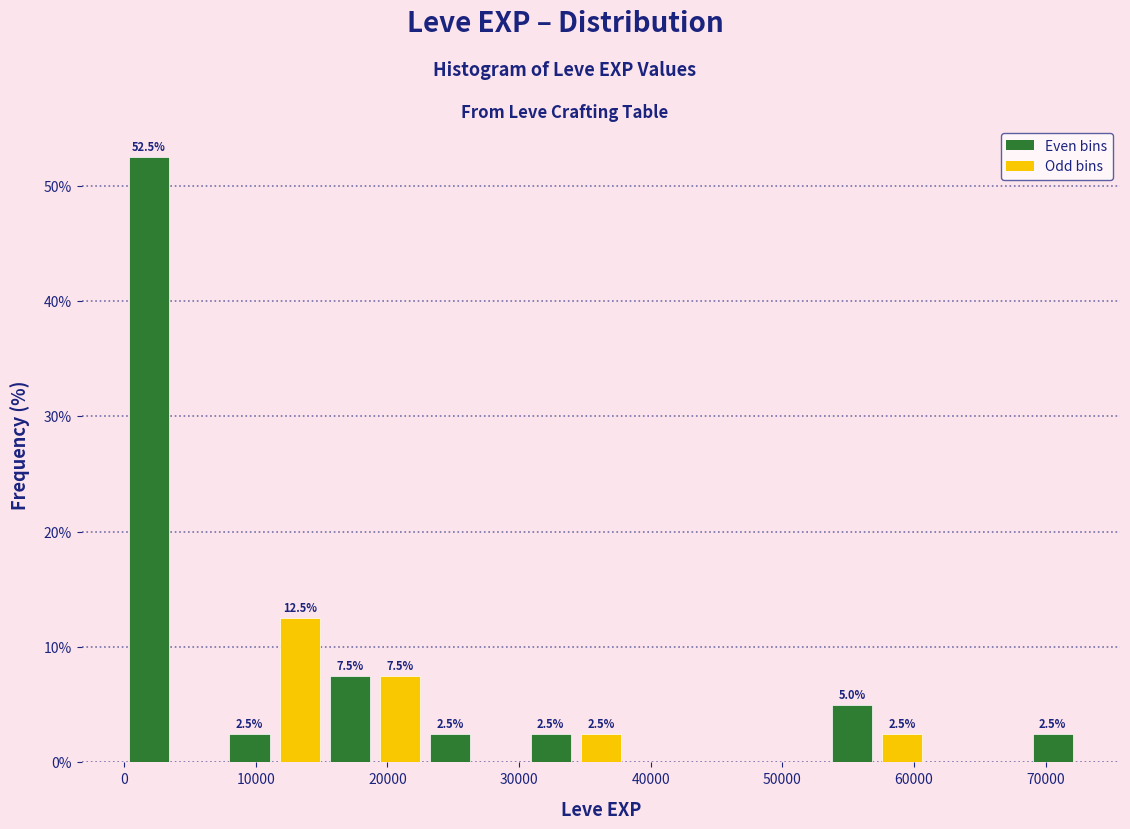

Read against the x-axis, roughly where is the centre of the tallest bar?

2000